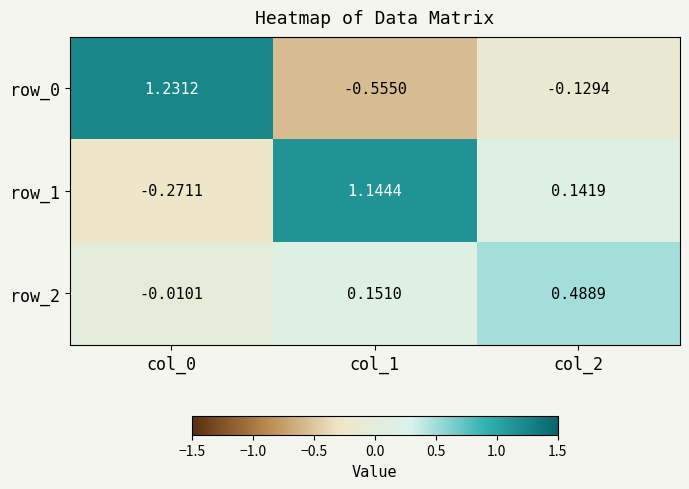

What is the minimum value shown in the chart?

-0.6